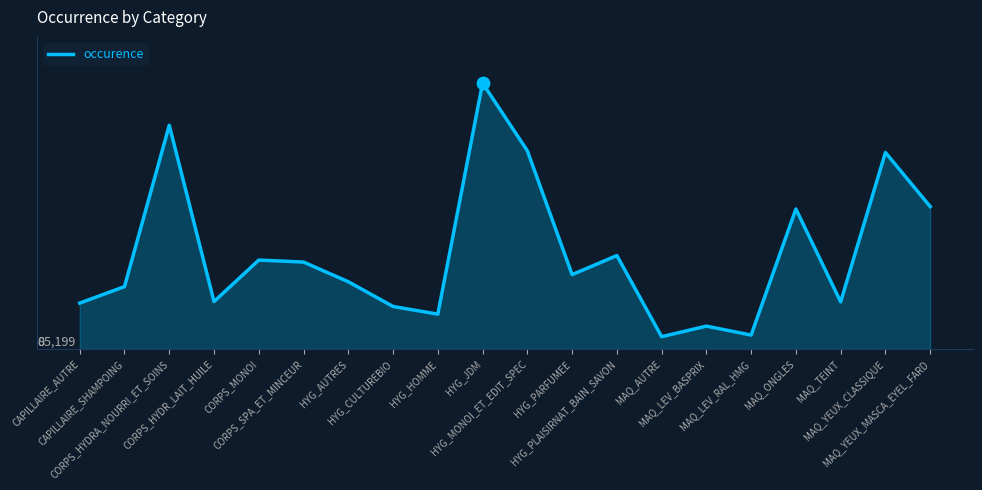

Which has a higher value, MAQ_YEUX_MASCA_EYEL_FARD or CAPILLAIRE_AUTRE?

MAQ_YEUX_MASCA_EYEL_FARD